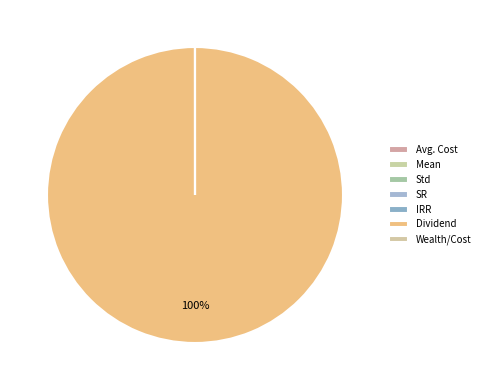

To the nearest percent, what is the combined percentage of SR and Dividend?

100%